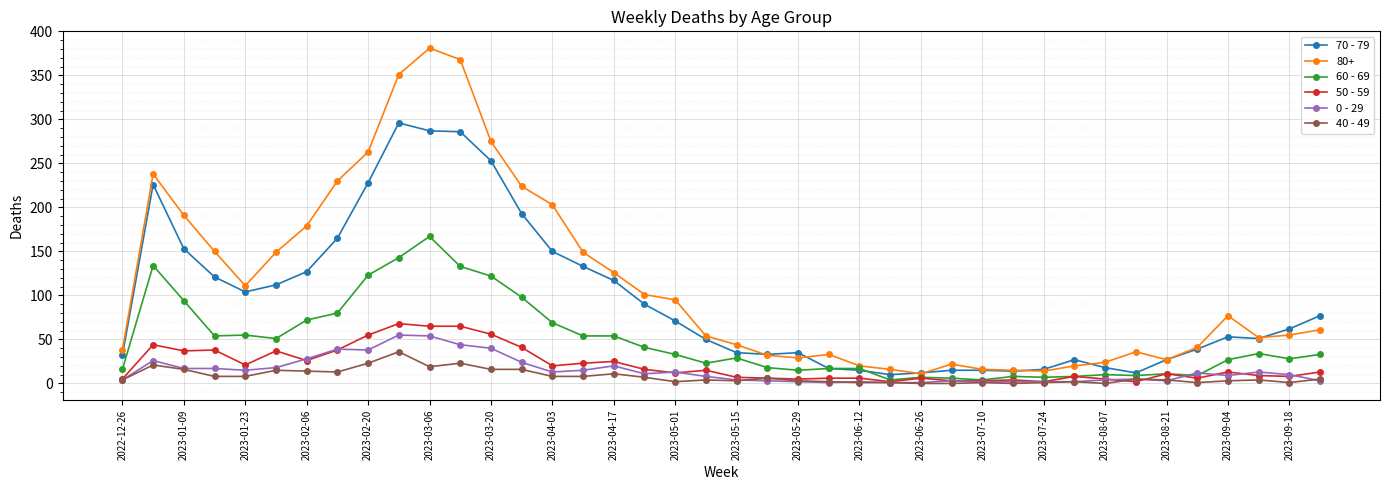

Which series ends up on top after the final intersection of 40 - 49 and 0 - 29?

40 - 49